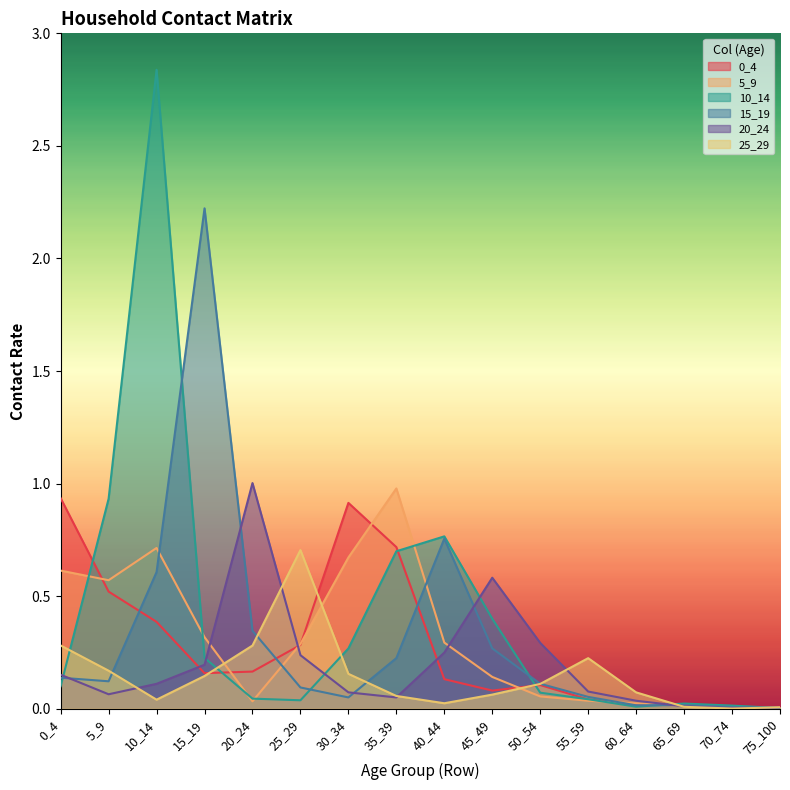

Does the chart have visible grid lines?

No